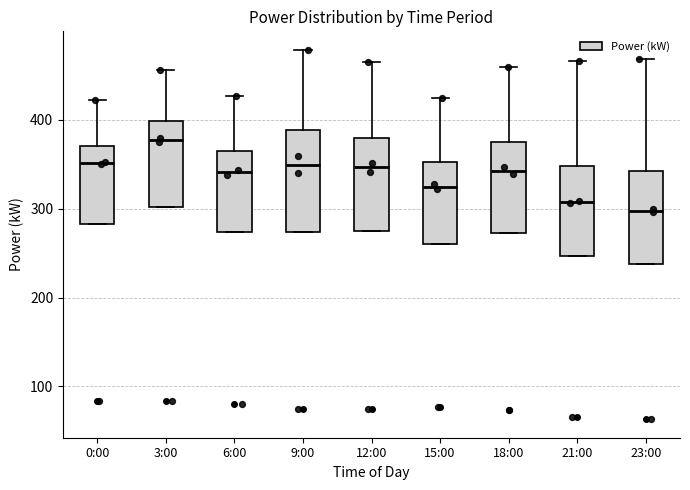

Reading left to right, read every box against the y-axis: the position of its median line, the range the box covers, and the ends of its whiskers. The values are not printed on the chart, so give them approximately, as read against the axis.

0:00: median 350, box 280 to 370, whiskers 280 to 420
3:00: median 380, box 300 to 400, whiskers 300 to 460
6:00: median 340, box 270 to 360, whiskers 270 to 430
9:00: median 350, box 270 to 390, whiskers 270 to 480
12:00: median 350, box 270 to 380, whiskers 270 to 470
15:00: median 330, box 260 to 350, whiskers 260 to 430
18:00: median 340, box 270 to 380, whiskers 270 to 460
21:00: median 310, box 250 to 350, whiskers 250 to 470
23:00: median 300, box 240 to 340, whiskers 240 to 470